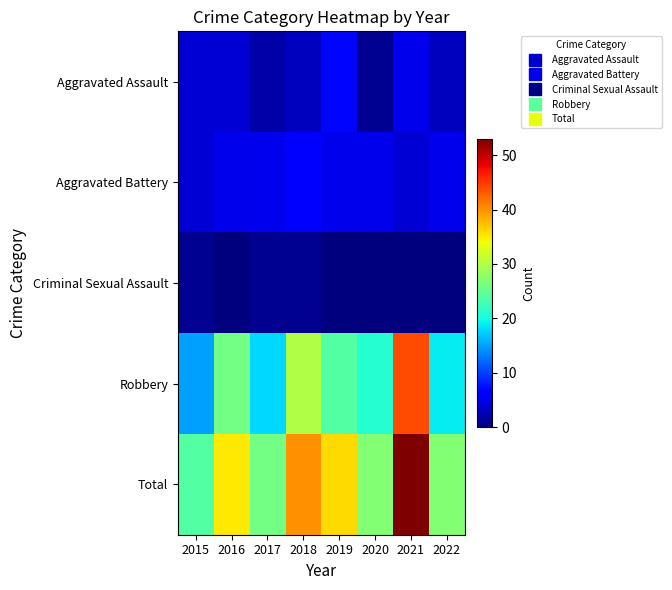

Which series has the largest range (max minus min)?

Robbery